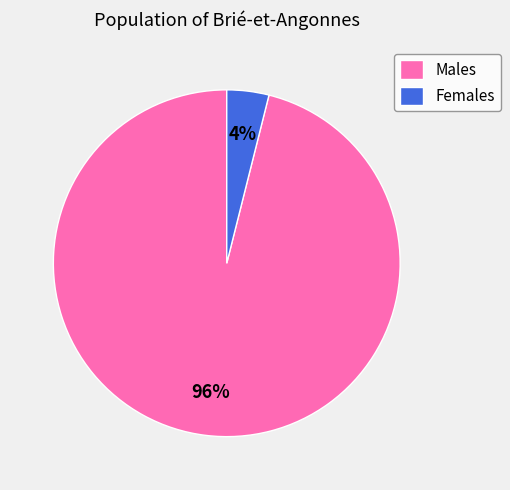

Which category has the biggest portion of the pie?

Males